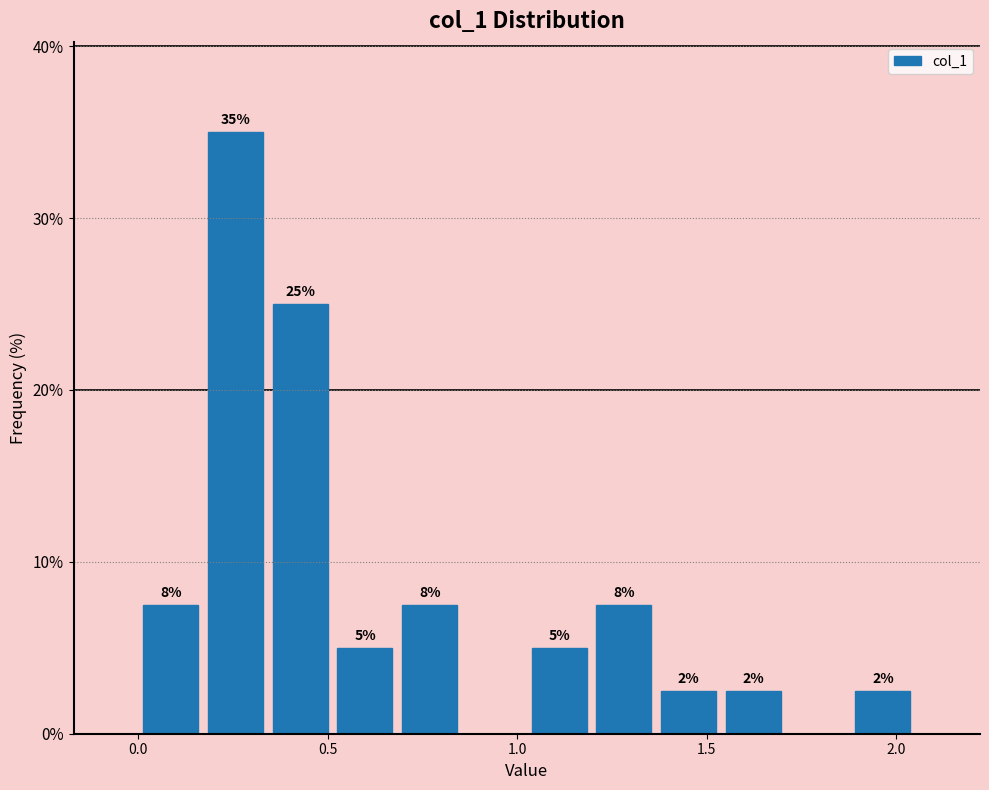

Around what value on the x-axis is the tallest bar? Give the approximate position of its centre, as read against the axis.

0.25